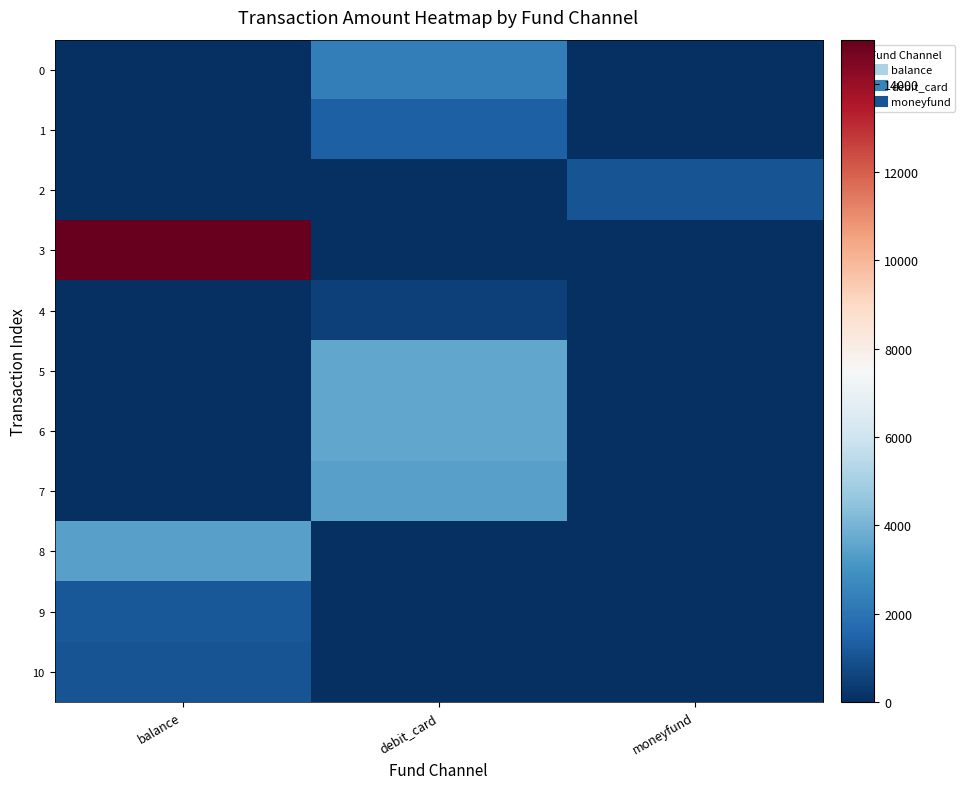

Reading left to right, transcribe all the data shown in this chart.

0: balance=0	debit_card=2338	moneyfund=0
1: balance=0	debit_card=1375	moneyfund=0
2: balance=0	debit_card=0	moneyfund=1000
3: balance=15000	debit_card=0	moneyfund=0
4: balance=0	debit_card=500	moneyfund=0
5: balance=0	debit_card=3600	moneyfund=0
6: balance=0	debit_card=3600	moneyfund=0
7: balance=0	debit_card=3400	moneyfund=0
8: balance=3400	debit_card=0	moneyfund=0
9: balance=1118	debit_card=0	moneyfund=0
10: balance=1000	debit_card=0	moneyfund=0